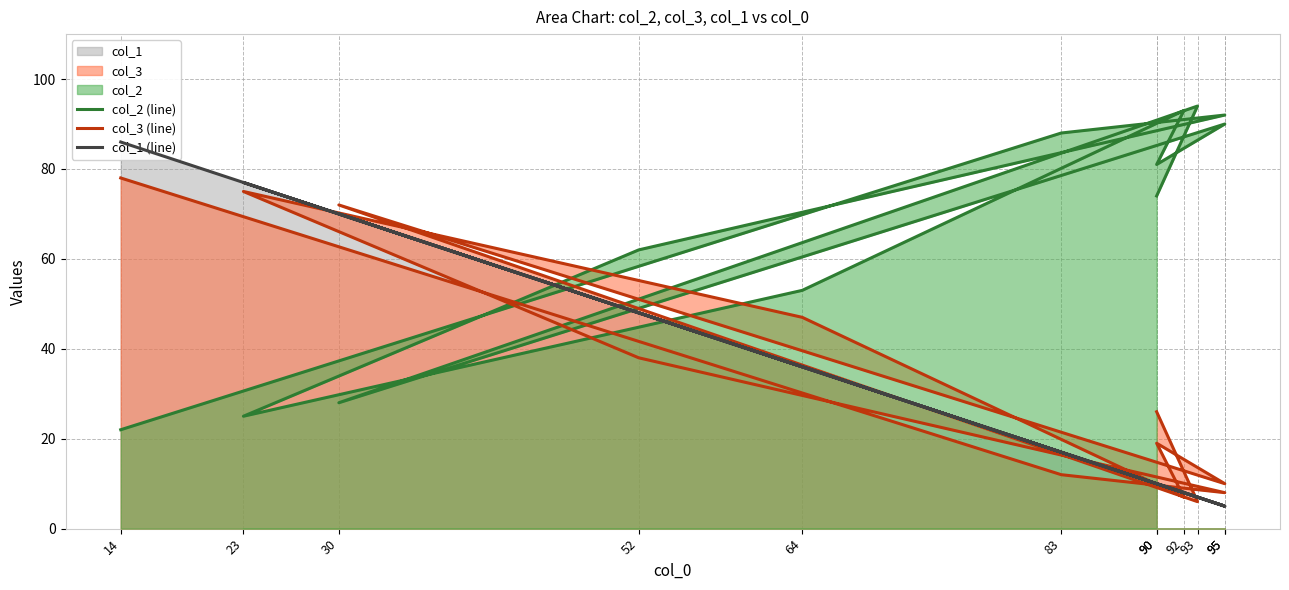

Rank the series at 64 from lowest to highest value.

col_1 (line), col_3 (line), col_2 (line)